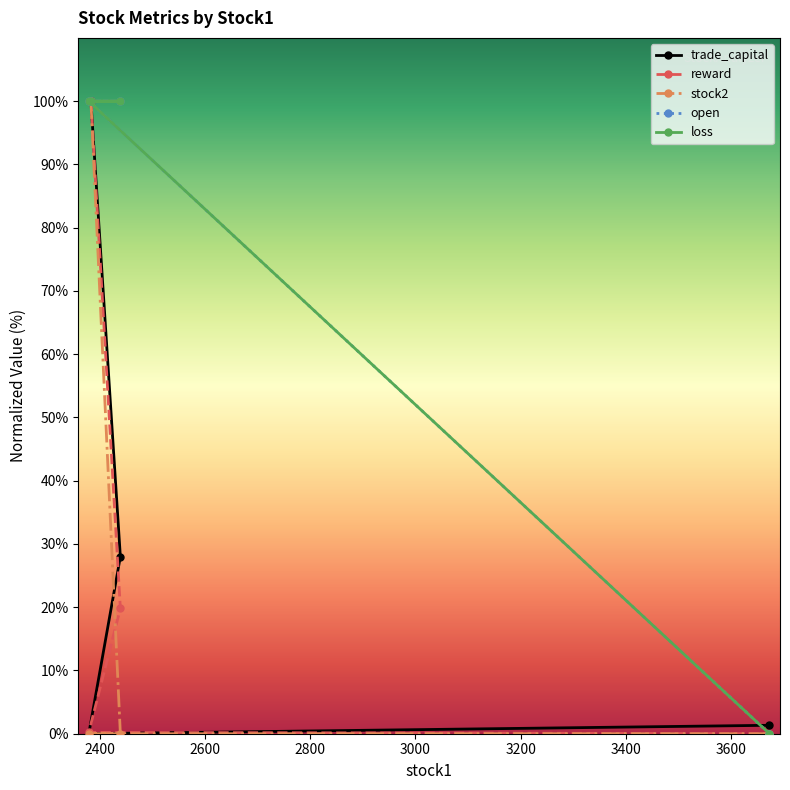

Reading left to right, extract all data points from this chart.

trade_capital: 100.0	28.0	0.0	1.3
reward: 100.0	19.8	0.2	0.0
stock2: 100.0	0.0	0.0	0.0
open: 100.0	100.0	100.0	0.0
loss: 100.0	100.0	100.0	0.0